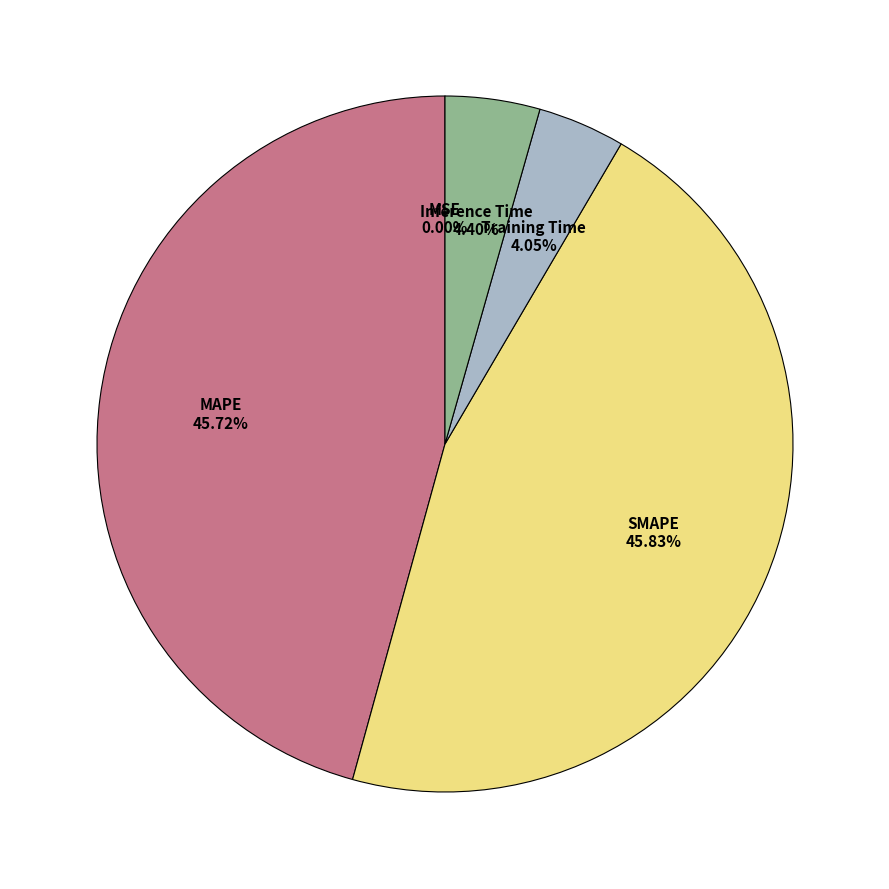

Is there a majority slice in this chart?

No